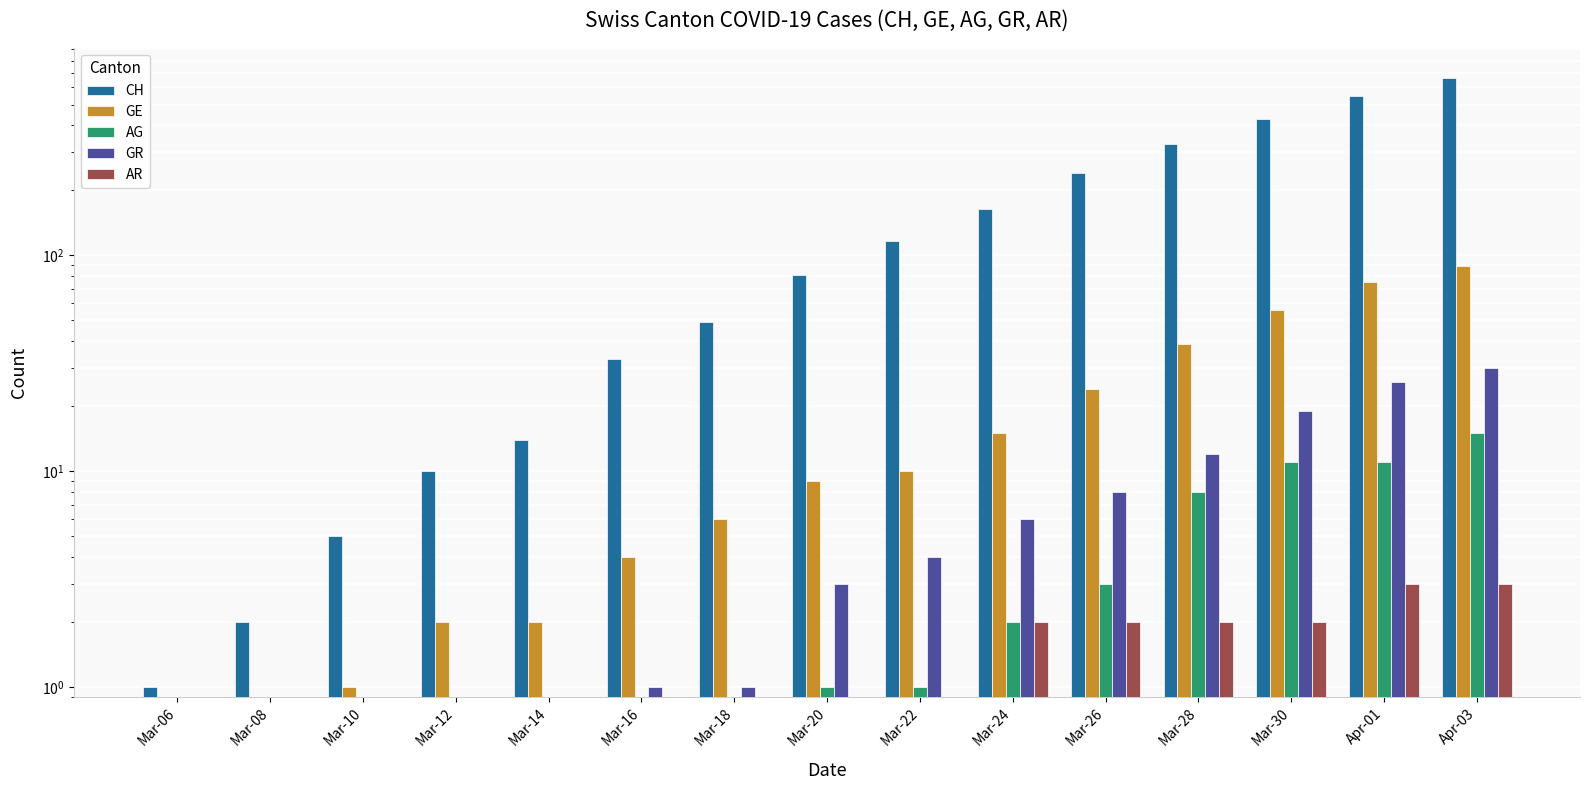

At Mar-22, list the series in order from largest to smallest.

CH, GE, GR, AR, AG